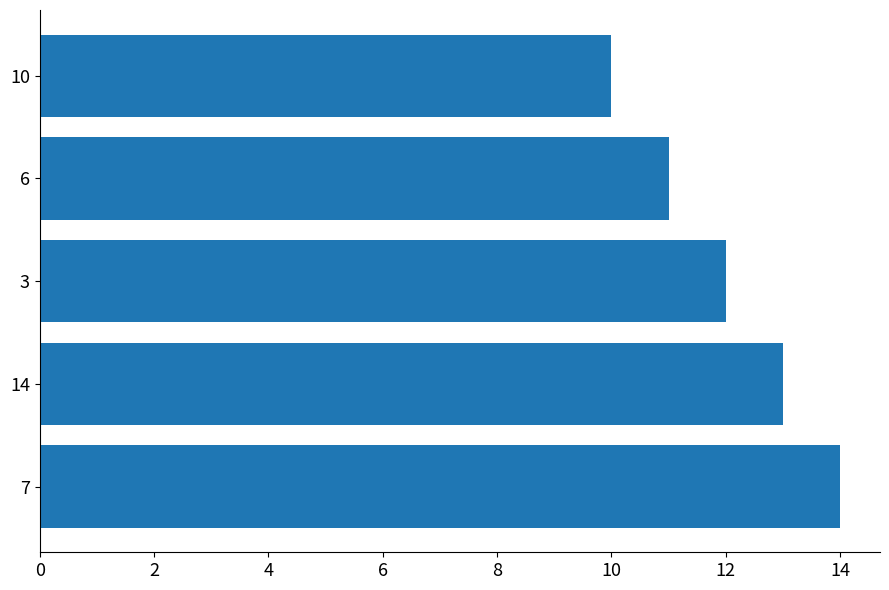

Approximately how many times larger is the value at 7 compared to 14?

1.1